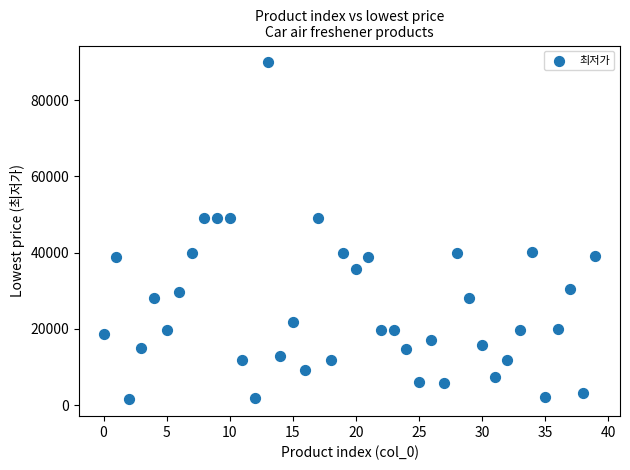

How many data points are displayed?

40